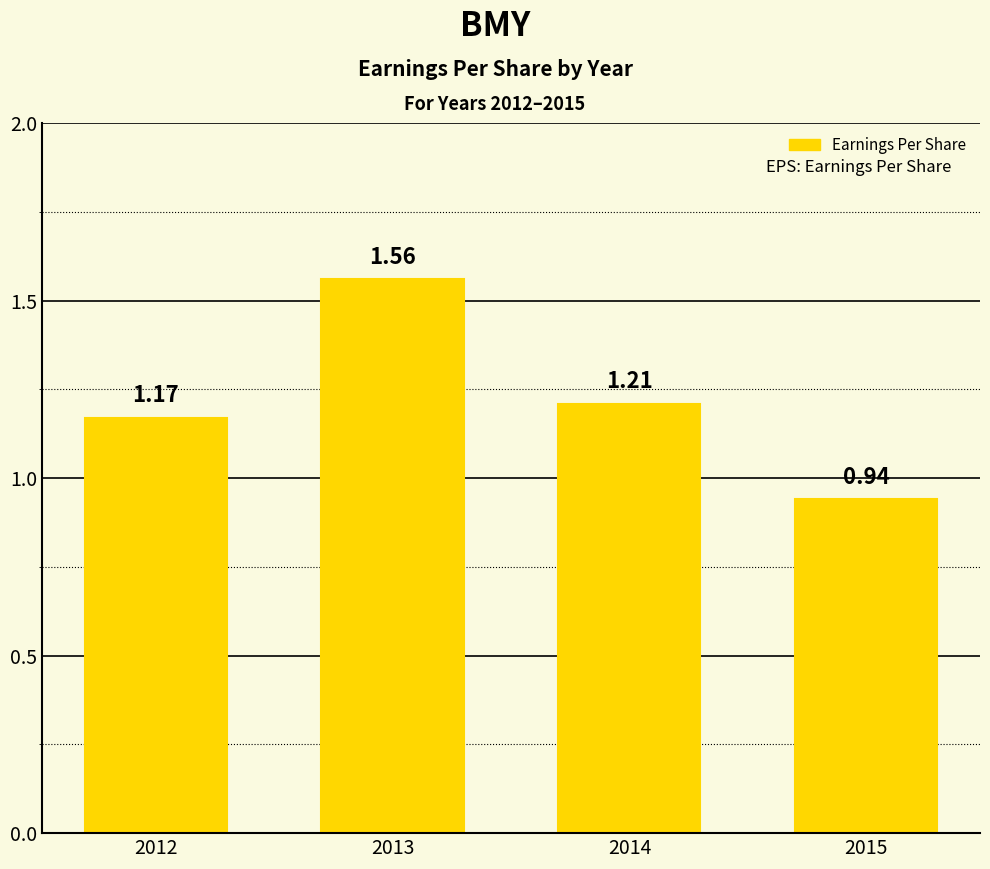

What is the sum of the values at 2014 and 2012?

2.4